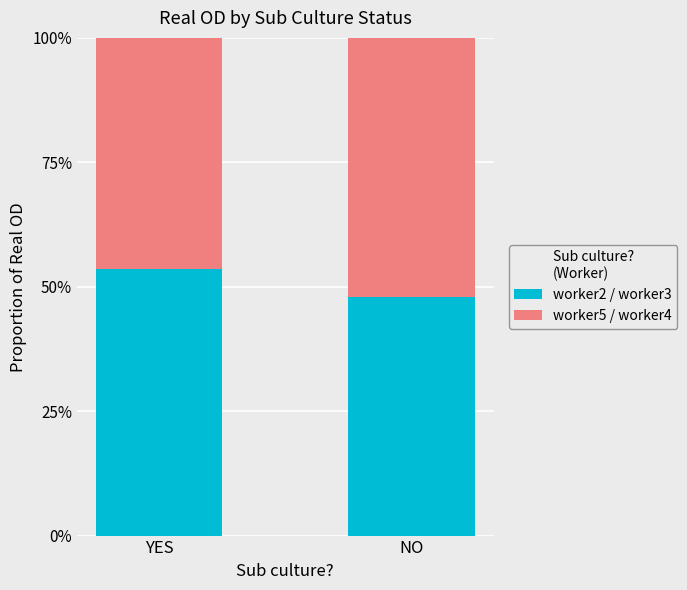

The value of worker2 / worker3 at NO is 0.5. True or false?

True